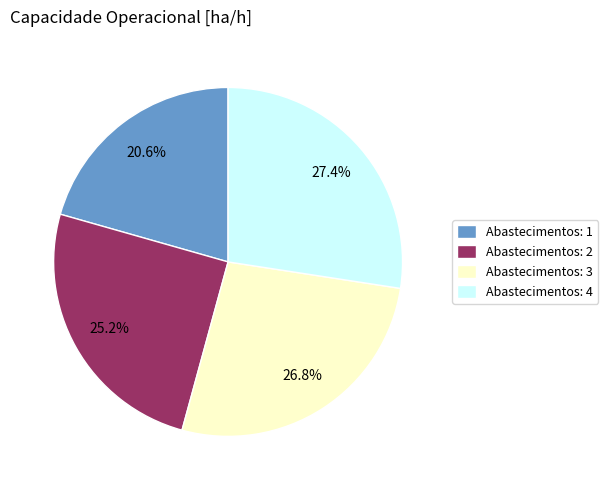

What is the largest slice in the pie chart?

Abastecimentos: 4